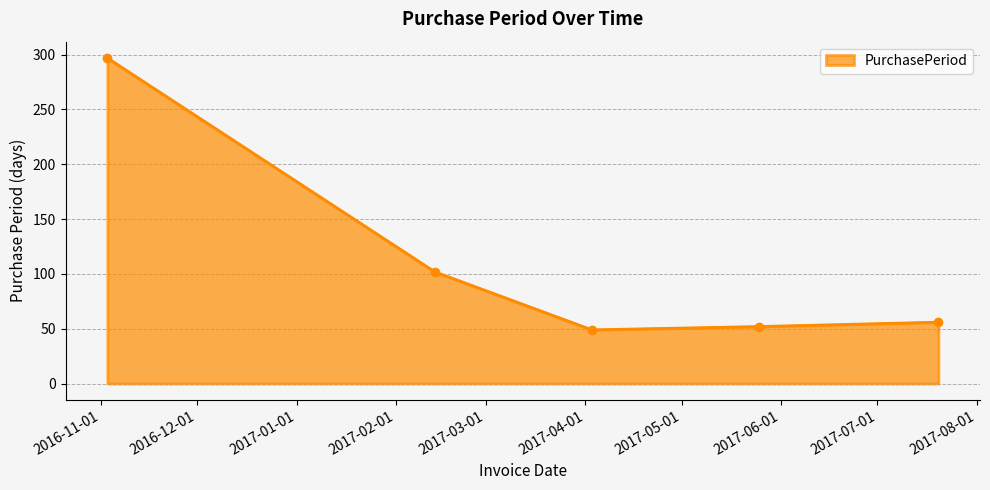

What is the difference between the maximum and second lowest values?

245